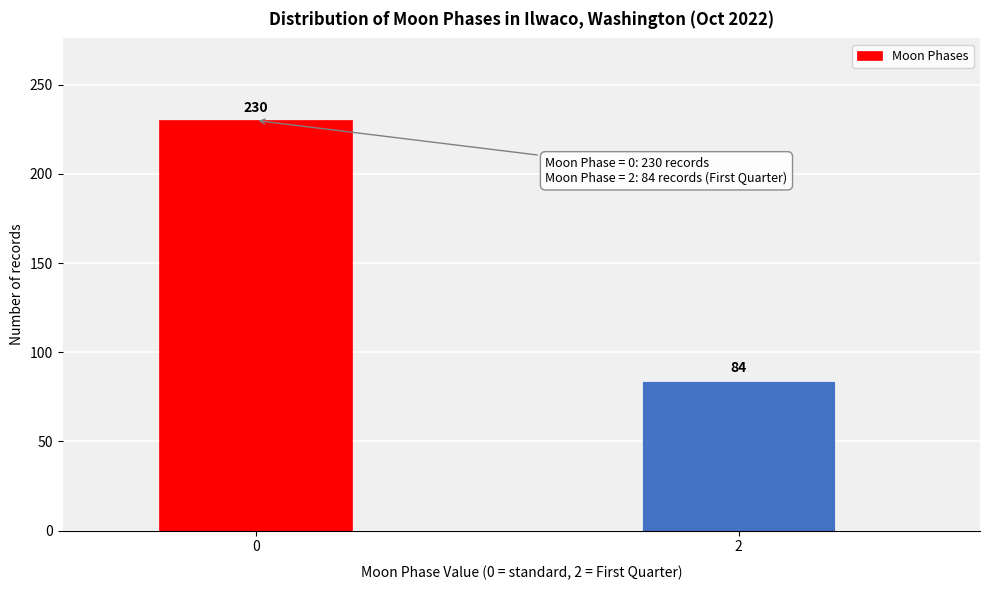

Reading left to right, what are all the values shown in this chart?

230	84